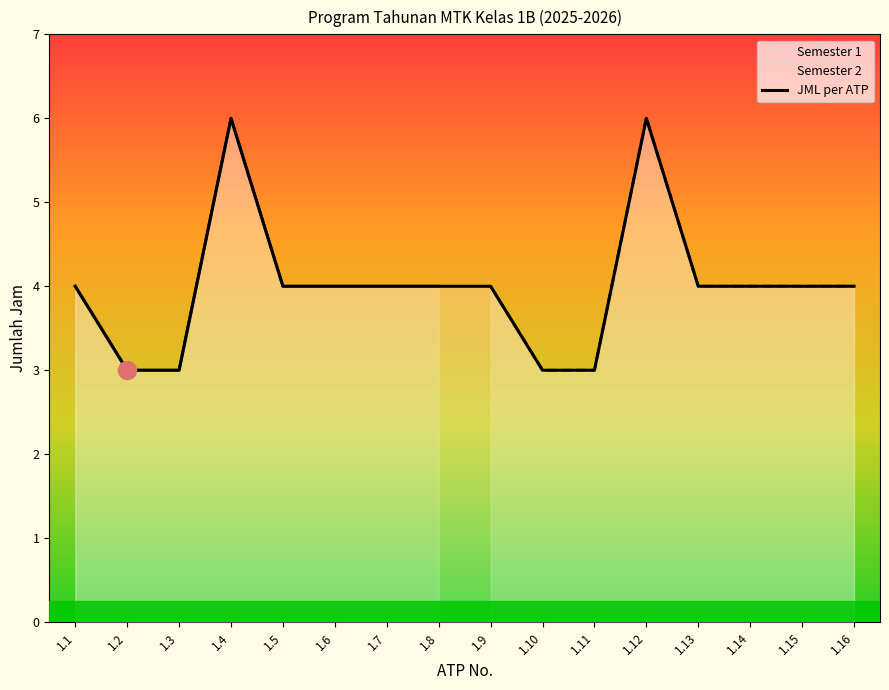

At which category is the sum across all series the highest?

1.4